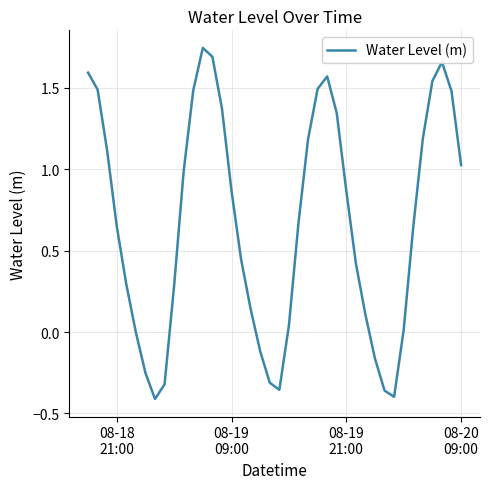

Does the chart have visible grid lines?

Yes